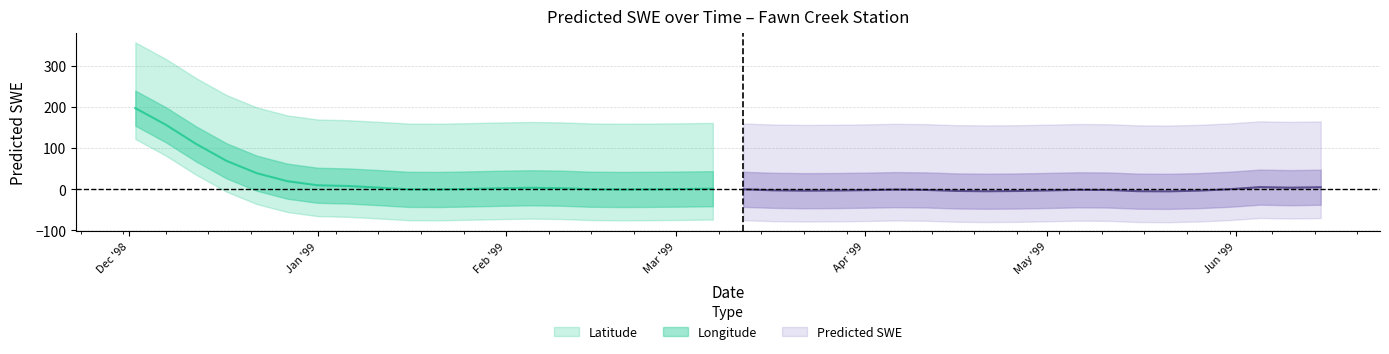

Is it true that Longitude equals 0.4 at 1999-03-22?

True